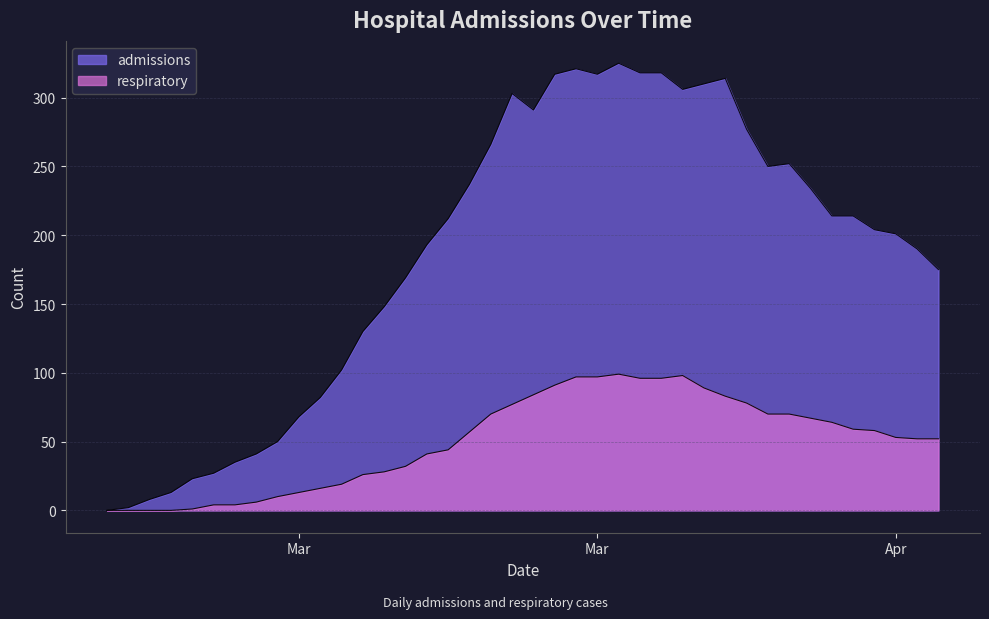

Which series has the widest spread of values?

admissions